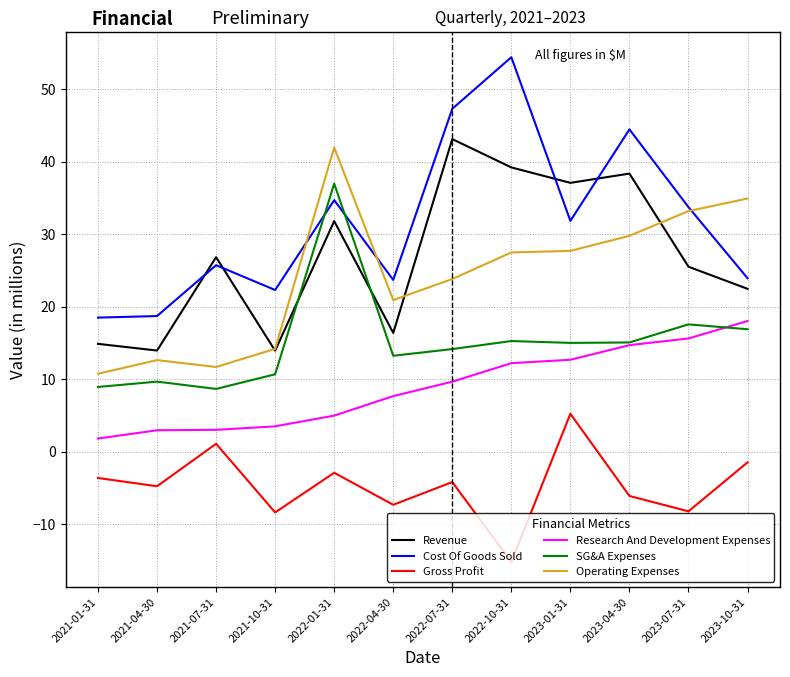

What is the difference between the second highest and minimum values in the Operating Expenses series?

24.2